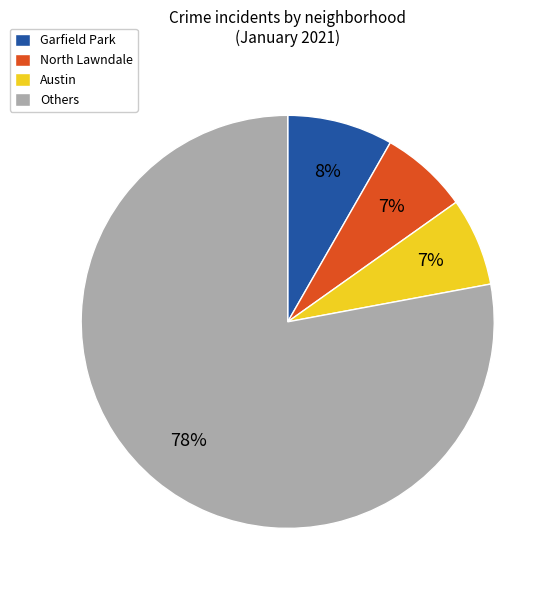

Does Garfield Park represent more than half of the total?

No